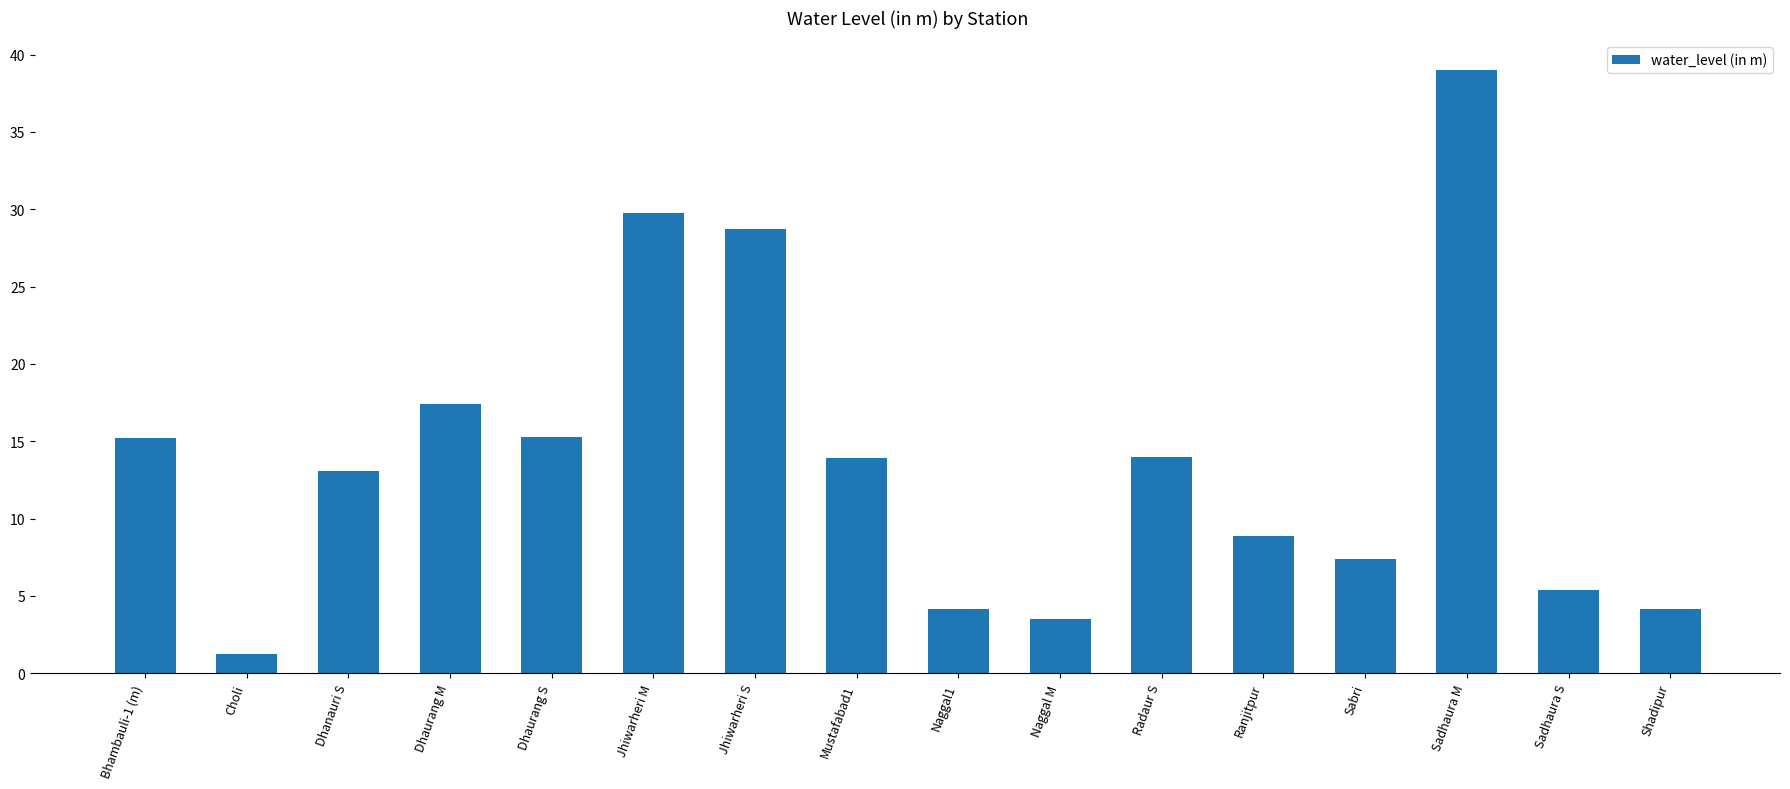

What is the label of the 14th bar from the left?

Sadhaura M